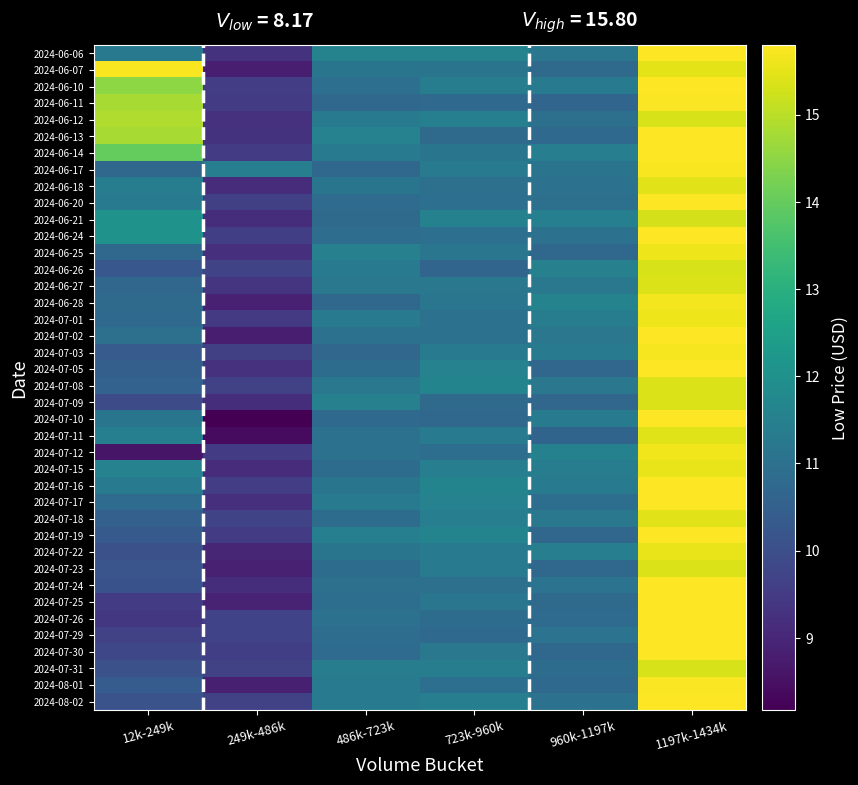

Reading left to right, list all the values displayed in this chart.

row_0: 11.3	9.3	11.6	11.6	11.2	15.8
row_1: 15.7	8.8	11.1	11.1	10.8	15.5
row_2: 14.5	9.5	11.0	11.4	11.3	16.2
row_3: 14.8	9.5	10.7	10.8	10.7	15.7
row_4: 14.9	9.3	11.3	11.5	11.0	15.3
row_5: 14.8	9.3	11.5	10.8	10.8	16.0
row_6: 14.0	9.5	11.3	11.1	11.4	16.0
row_7: 10.8	11.4	10.8	11.3	11.1	15.7
row_8: 11.4	9.1	11.1	11.0	11.0	15.5
row_9: 11.3	9.6	10.8	11.0	11.0	16.1
row_10: 12.1	9.2	10.8	11.5	11.5	15.3
row_11: 12.1	9.6	10.9	11.0	11.0	15.9
row_12: 10.7	9.2	11.5	11.2	10.7	15.6
row_13: 10.2	9.7	11.3	10.7	11.5	15.3
row_14: 10.7	9.4	11.2	11.2	11.2	15.4
row_15: 10.8	8.9	10.7	11.2	11.6	15.7
row_16: 10.8	9.5	11.4	11.0	11.4	15.6
row_17: 11.0	8.8	11.0	11.0	11.2	15.8
row_18: 10.4	9.6	10.7	11.3	11.3	15.7
row_19: 10.5	9.3	10.9	11.5	10.7	16.1
row_20: 10.6	9.6	11.2	11.6	11.2	15.4
row_21: 9.9	9.2	11.5	10.8	10.7	15.4
row_22: 11.1	8.2	10.8	10.7	11.3	16.1
row_23: 11.5	8.4	11.0	11.4	10.6	15.4
row_24: 8.6	9.5	11.0	10.9	11.5	15.6
row_25: 11.6	9.1	10.9	11.4	11.4	15.5
row_26: 11.3	9.6	11.1	11.6	11.4	16.0
row_27: 10.8	9.2	11.3	11.5	10.9	16.2
row_28: 10.5	9.7	10.9	11.4	11.2	15.4
row_29: 10.3	9.5	11.5	11.6	10.7	15.8
row_30: 10.1	9.0	11.1	11.3	11.4	15.6
row_31: 10.2	8.9	10.9	11.3	10.7	15.4
row_32: 10.1	9.2	11.0	11.0	11.1	16.0
row_33: 9.5	8.9	10.9	11.2	10.8	16.0
row_34: 9.4	9.7	11.0	10.9	10.8	16.2
row_35: 9.6	9.7	10.9	10.8	11.1	15.8
row_36: 9.8	9.6	10.8	11.2	10.7	16.1
row_37: 10.1	9.6	11.4	11.4	10.9	15.3
row_38: 10.4	8.9	11.3	11.0	10.8	15.8
row_39: 10.1	9.7	11.3	11.4	11.0	16.1